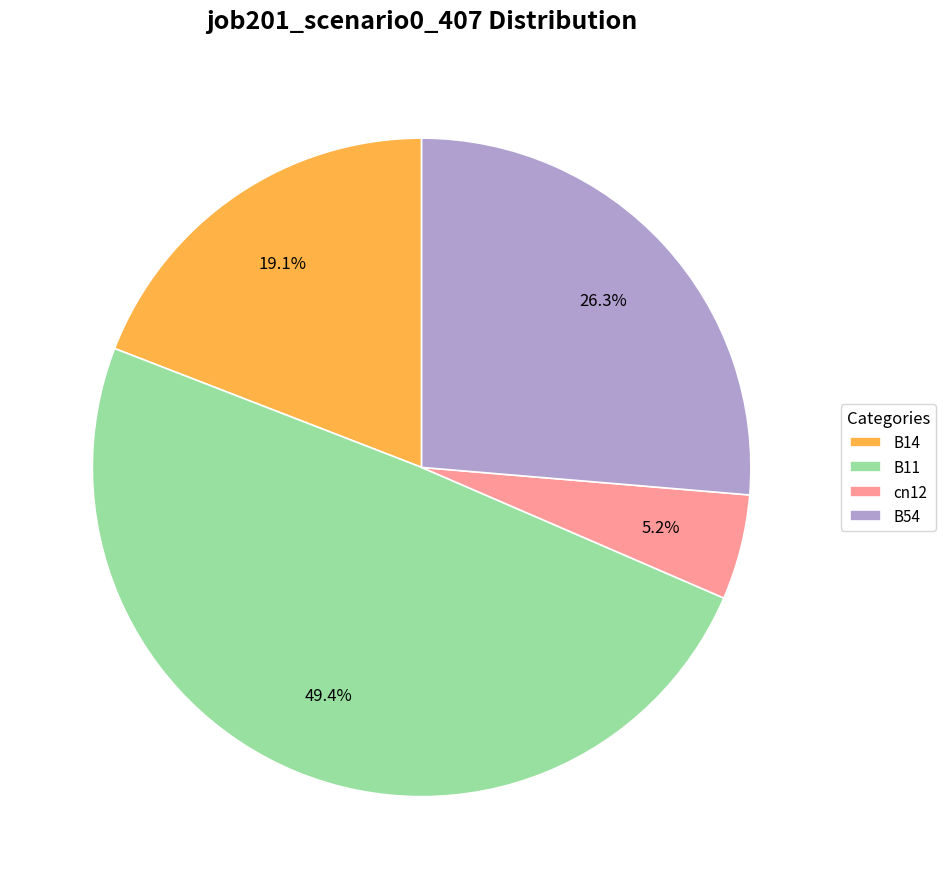

What percentage is NOT represented by cn12?

94.8%